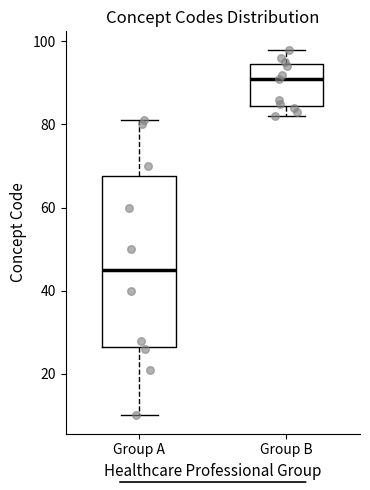

Which box is the tallest, from its lower edge to its upper edge?

Group A